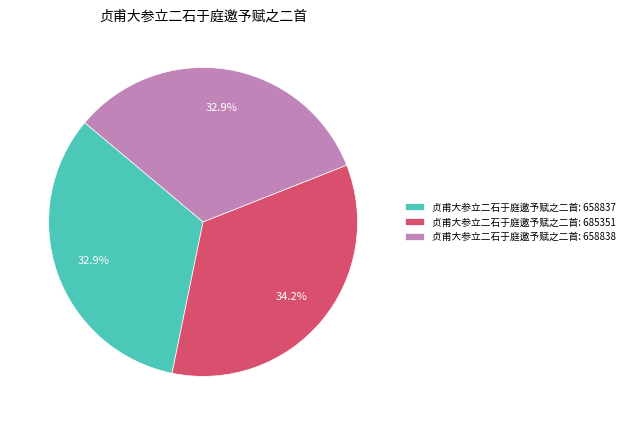

What is the largest slice in the pie chart?

贞甫大参立二石于庭邀予赋之二首: 685351